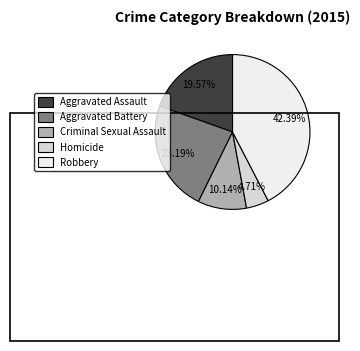

What percentage is the Homicide slice, to the nearest percent?

5%